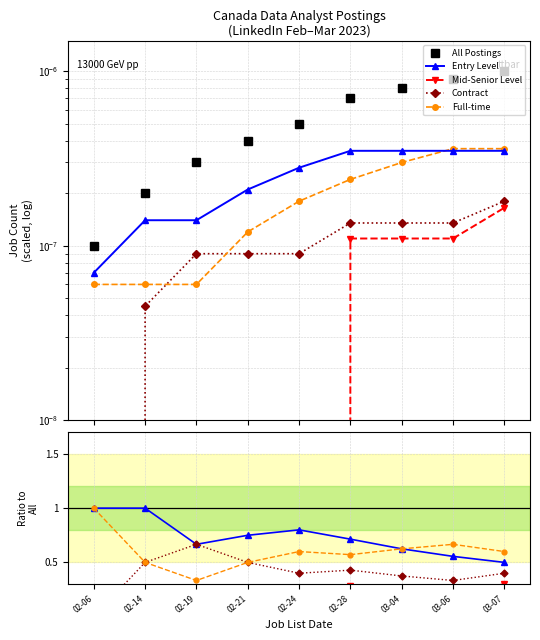

What is the lowest value of the Entry Level series?

0.5